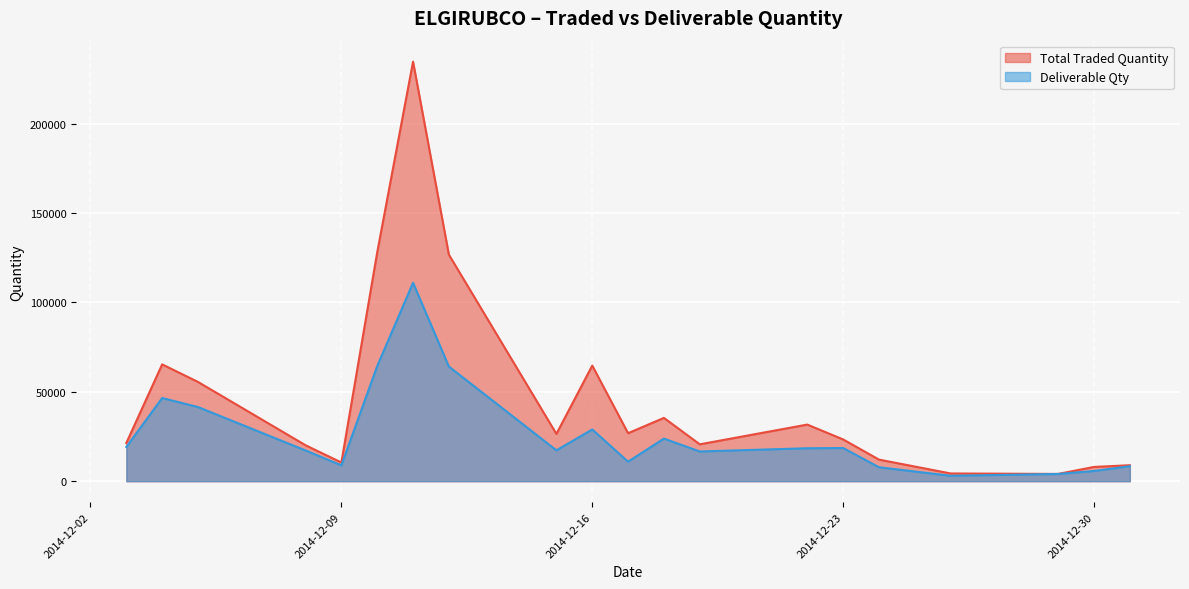

What is the spread (max minus min) of values at 2014-12-10?

63573